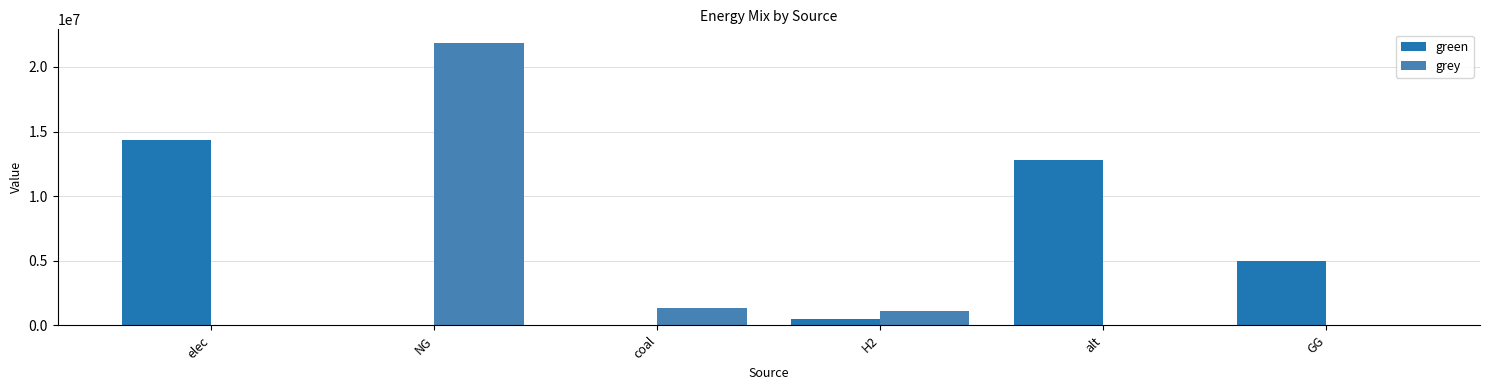

How many groups of bars are there?

6